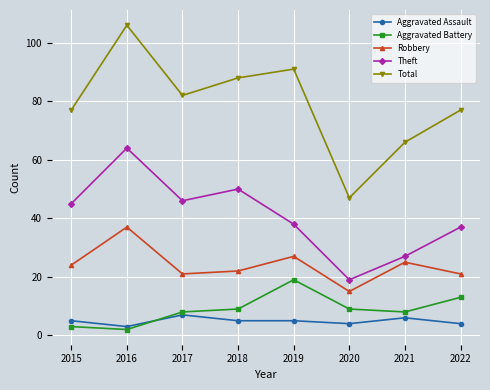

Where is the first local minimum for Total?

2017